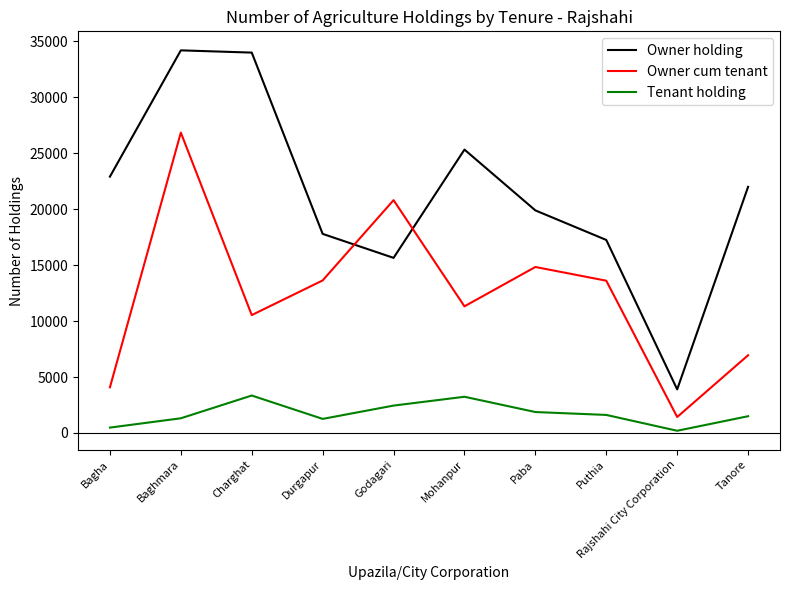

Which series has the largest range (max minus min)?

Owner holding